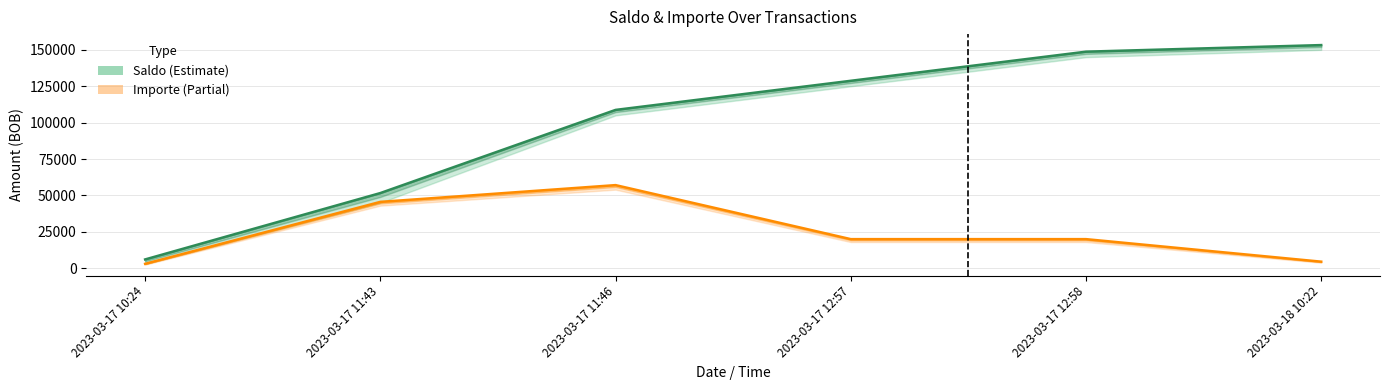

What position from the left is 2023-03-17 11:43?

2